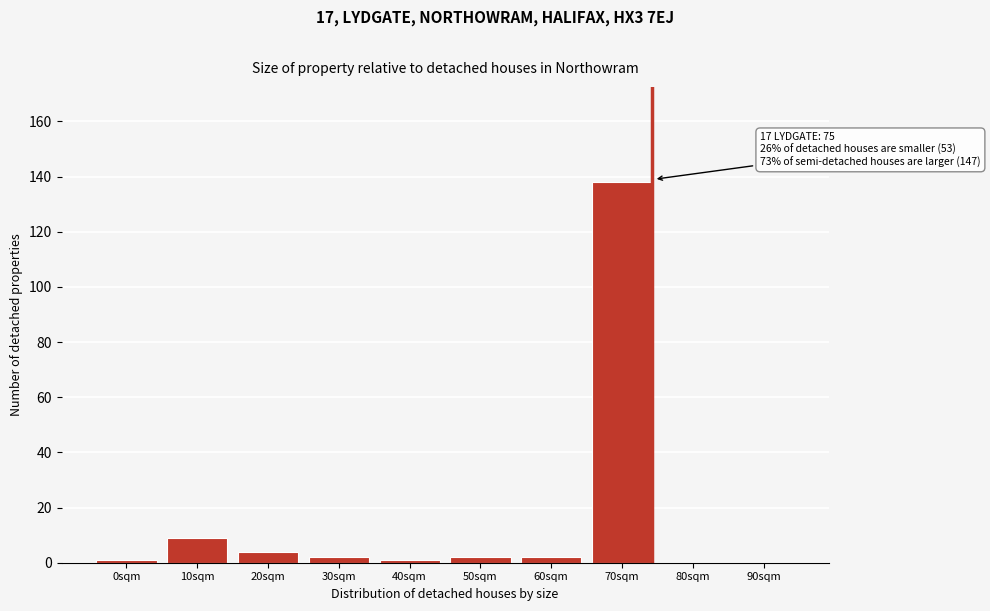

Reading left to right, what are all the values shown in this chart?

0sqm=1	10sqm=9	20sqm=4	30sqm=2	40sqm=1	50sqm=2	60sqm=2	70sqm=138	80sqm=0	90sqm=0